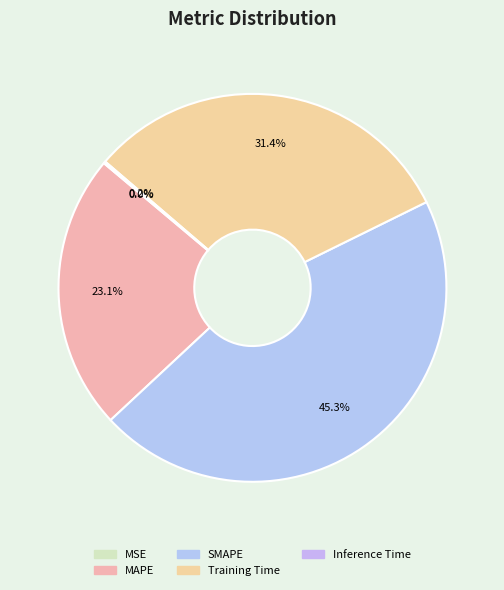

What percentage is the MAPE slice, to the nearest percent?

23%